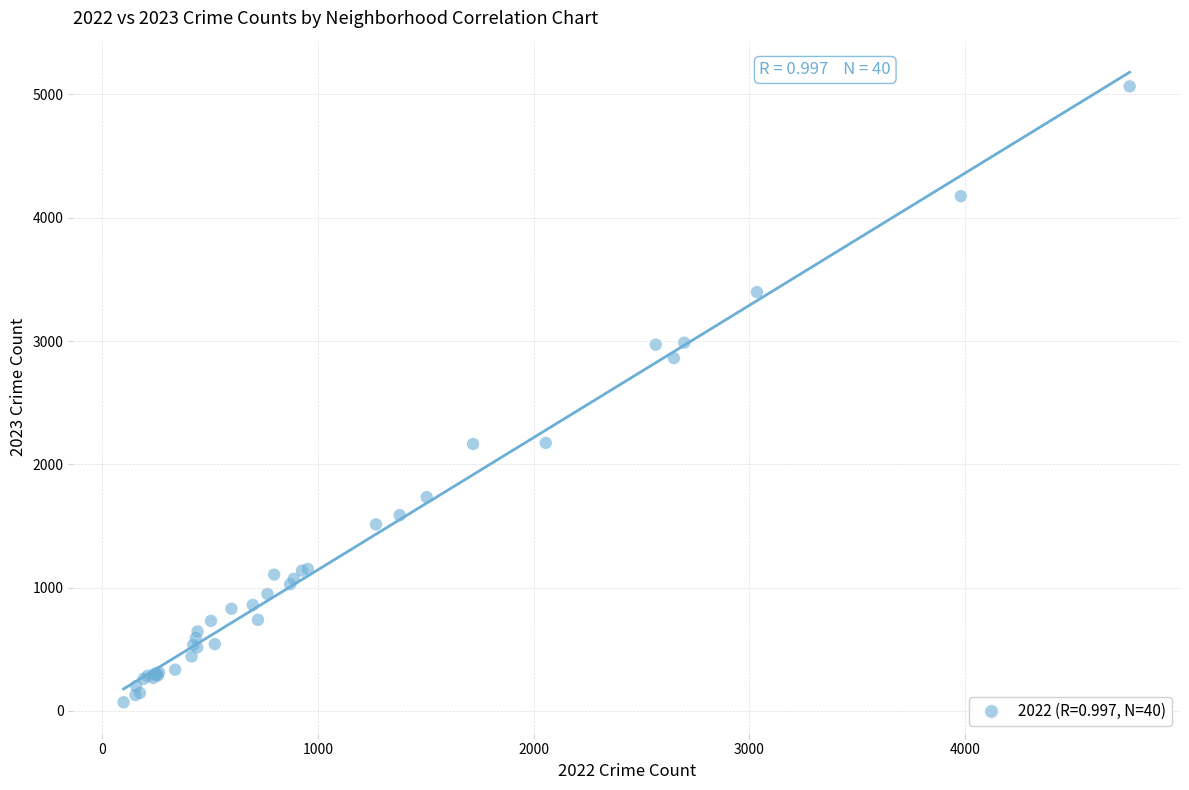

What Y value in the scatter plot is closest to 2568?

2862